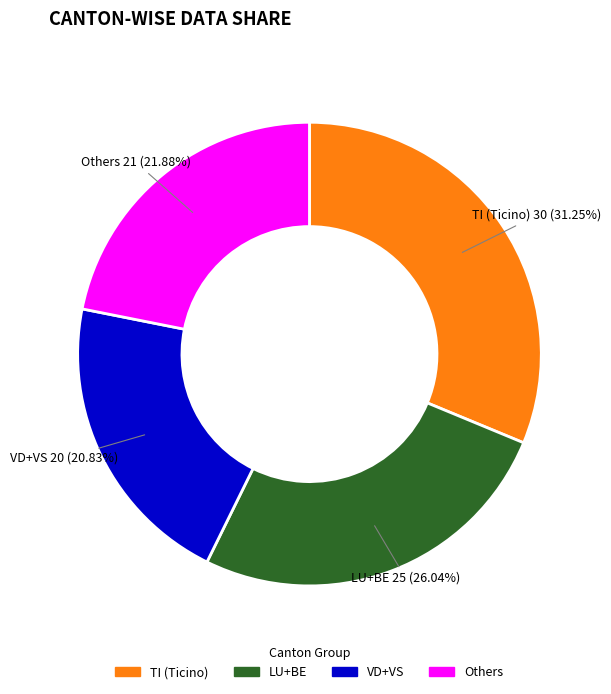

To the nearest percent, what is the average slice percentage?

25%